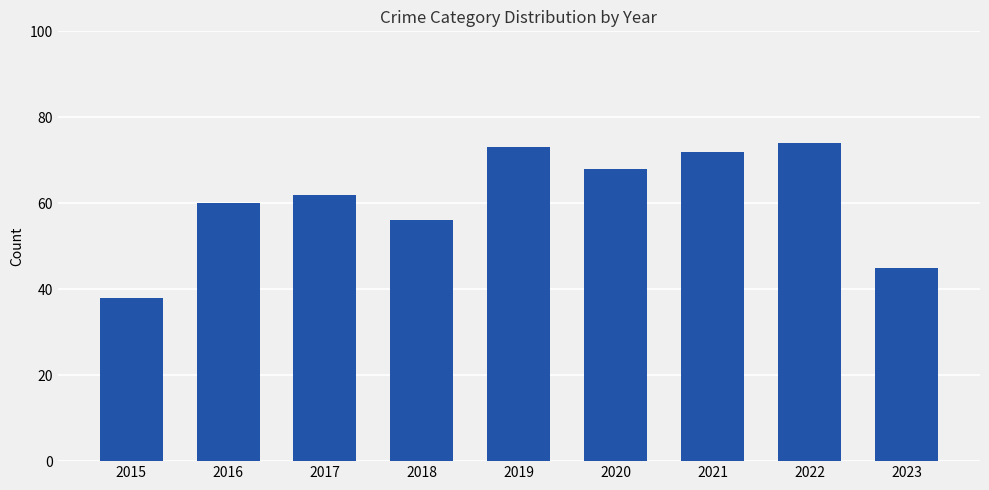

What is the sum of the values at 2017 and 2023?

107